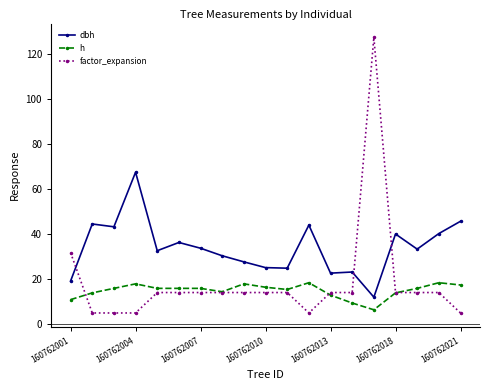

How many series are shown in this chart?

3